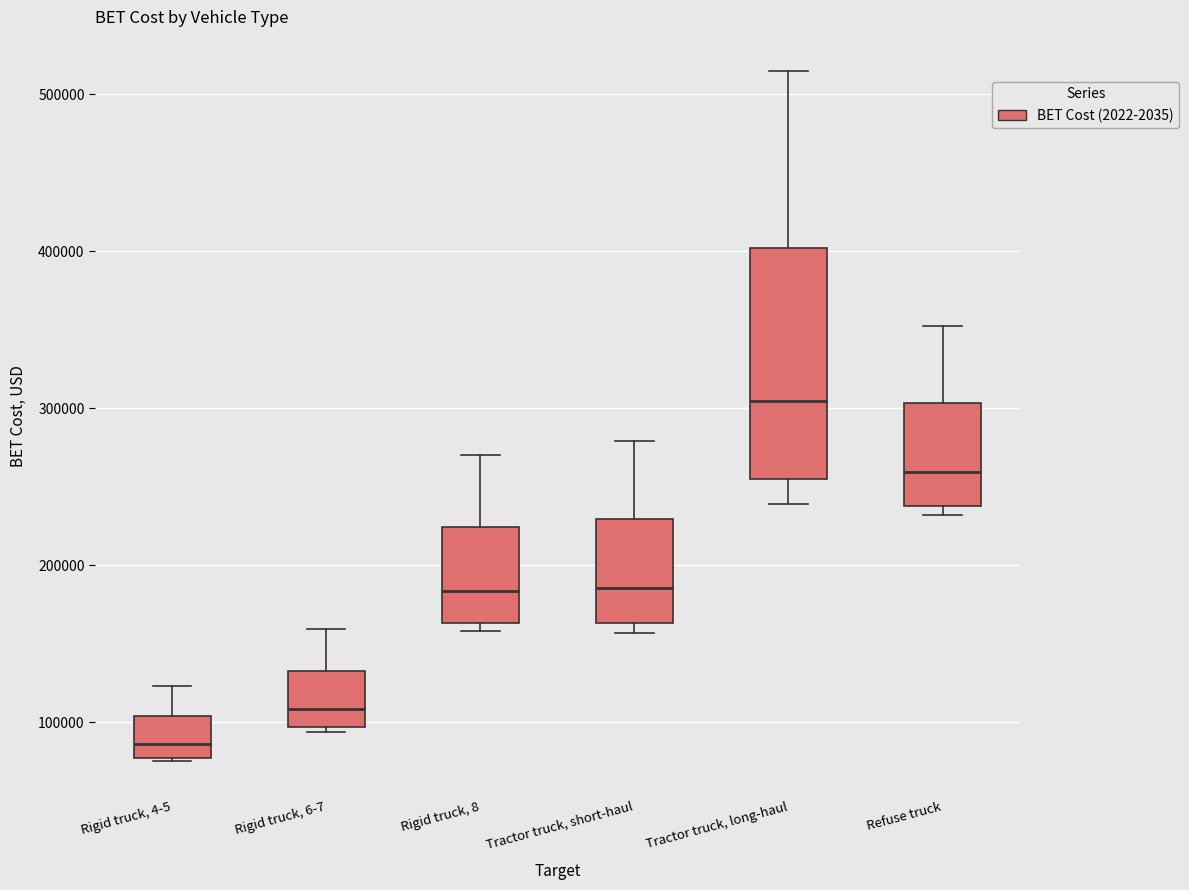

Which box is the tallest, from its lower edge to its upper edge?

Tractor truck, long-haul